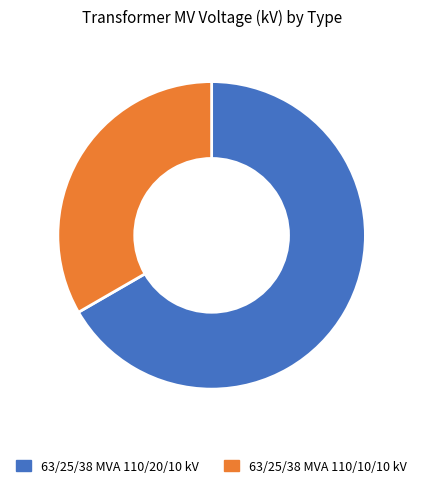

The 63/25/38 MVA 110/20/10 kV slice represents 81% of the pie. True or false?

False